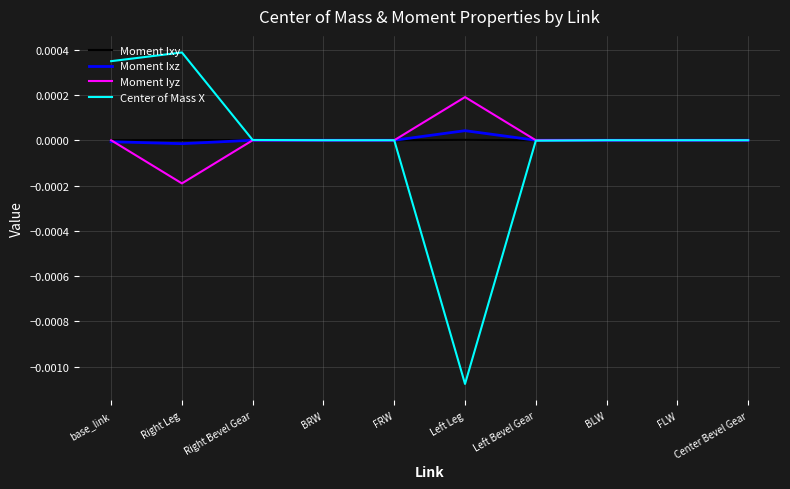

Which series has the largest range (max minus min)?

Center of Mass X